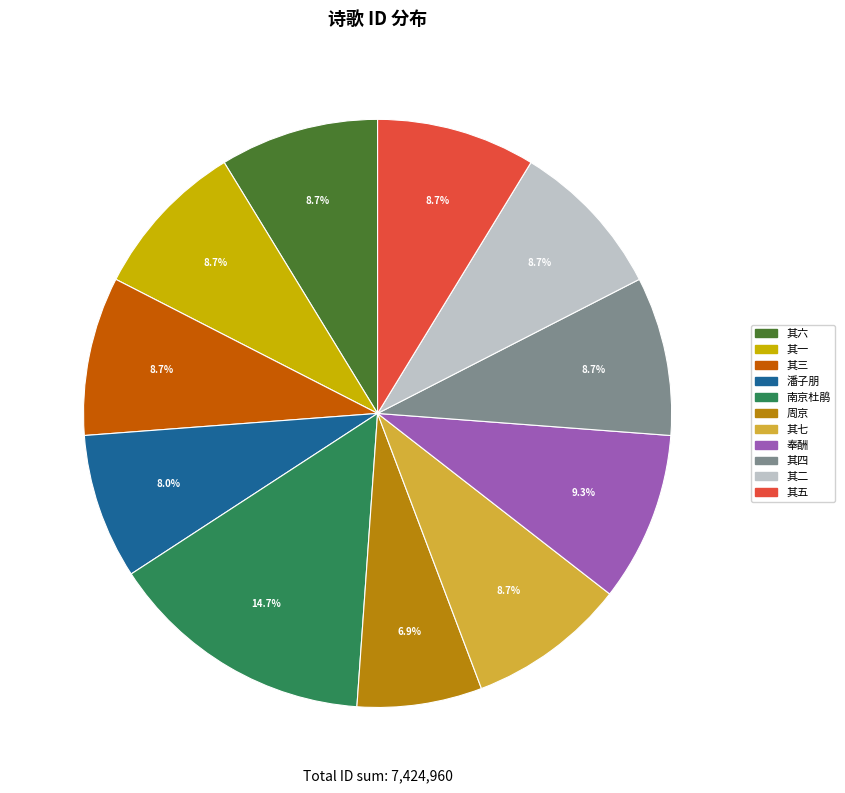

Does any single category account for the majority?

No